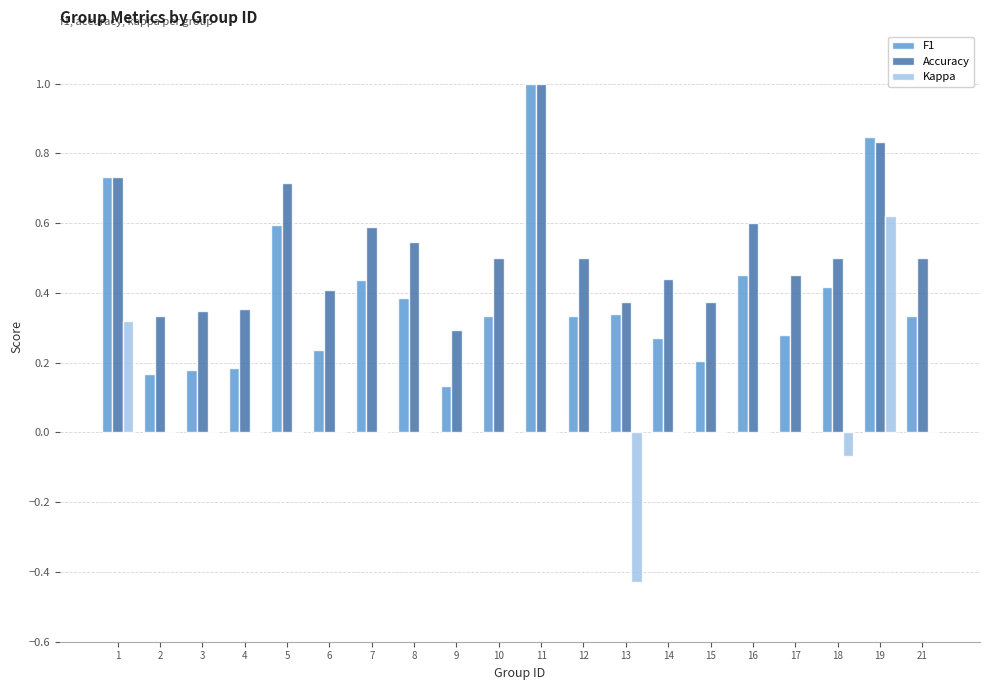

Between 9 and 16, which series saw the biggest shift?

F1